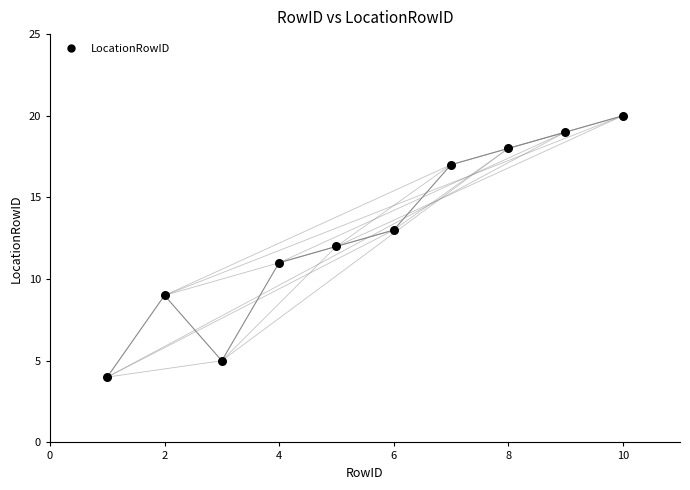

What is the range of X values (max minus min)?

9